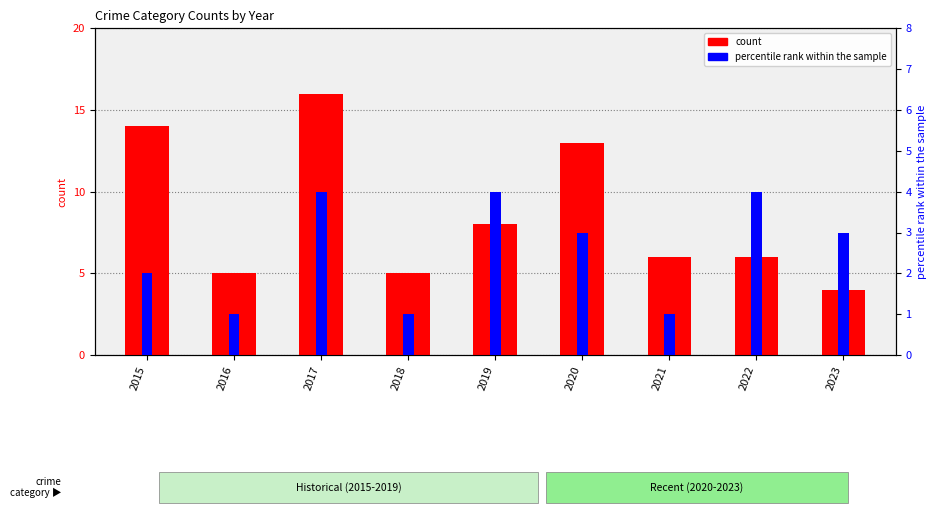

What is the difference between the second highest and minimum values in the percentile rank within the sample series?

3